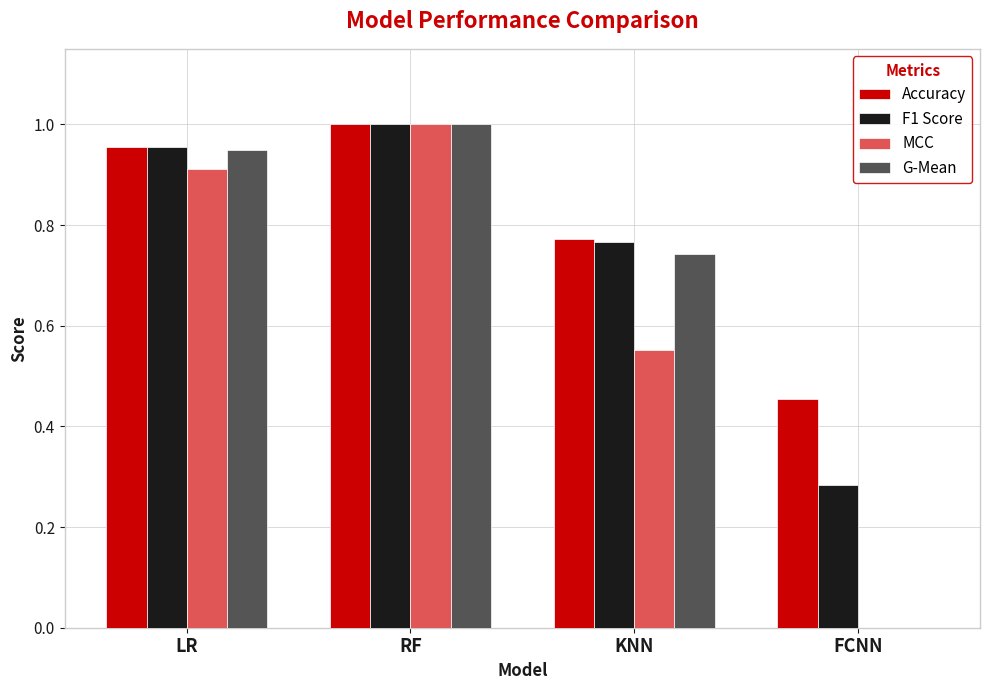

Which category has the highest value across all series?

RF